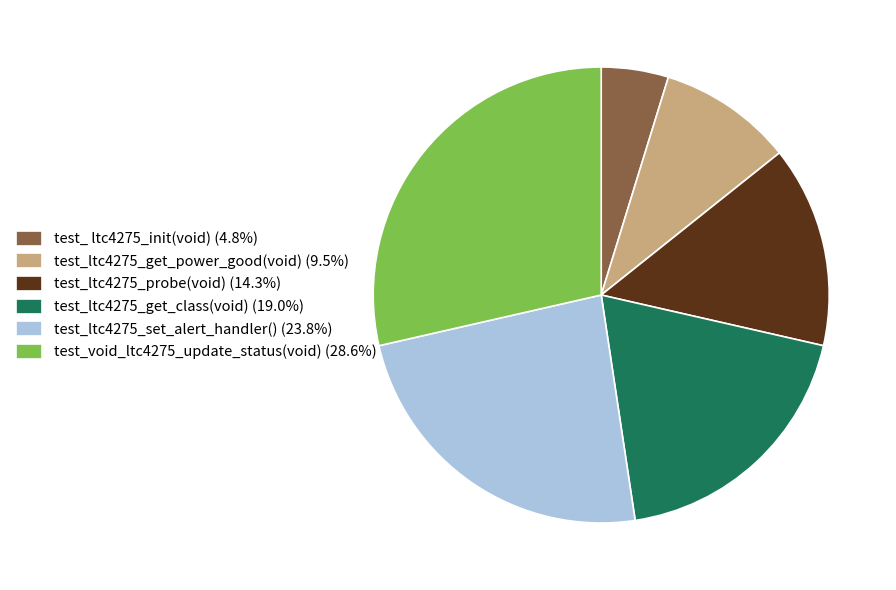

How many slices are in this pie chart?

6